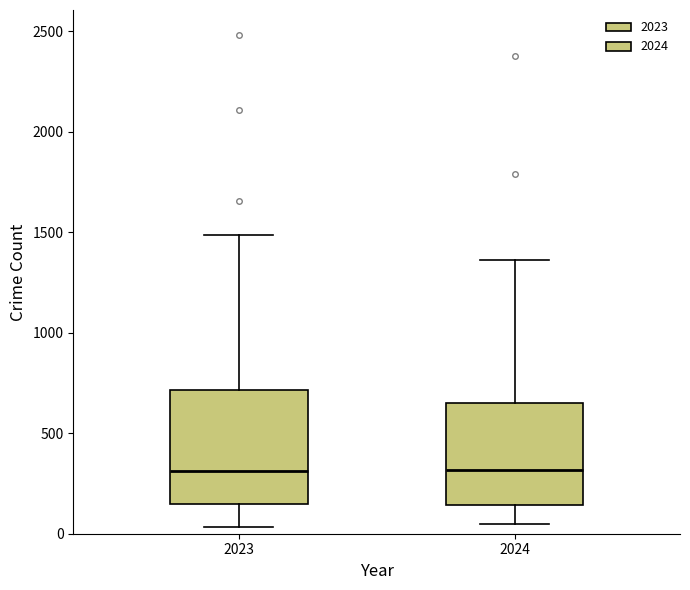

Reading left to right, transcribe this box plot: for each box, give where its median line is, the range the box spans, and where its two whiskers end, as read against the y-axis. The values are not printed on the chart, so give them approximately, as read against the axis.

2023: median 300, box 150 to 700, whiskers 50 to 1500
2024: median 300, box 150 to 650, whiskers 50 to 1350